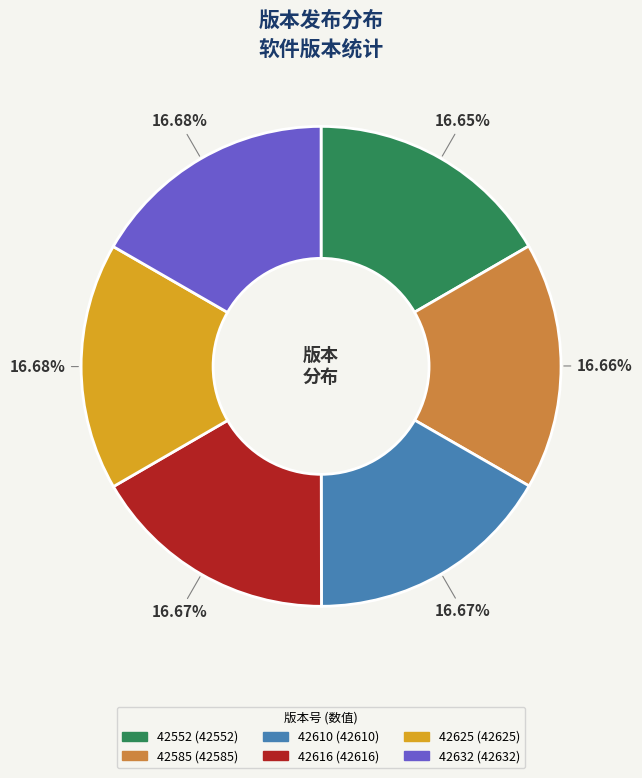

How much of the chart is everything except 42625?

83.3%